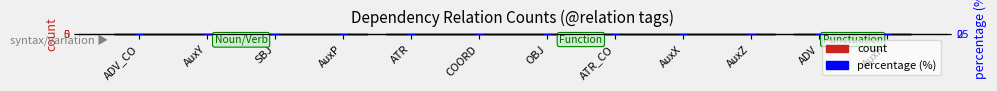

At which category is the sum across all series the highest?

ATR